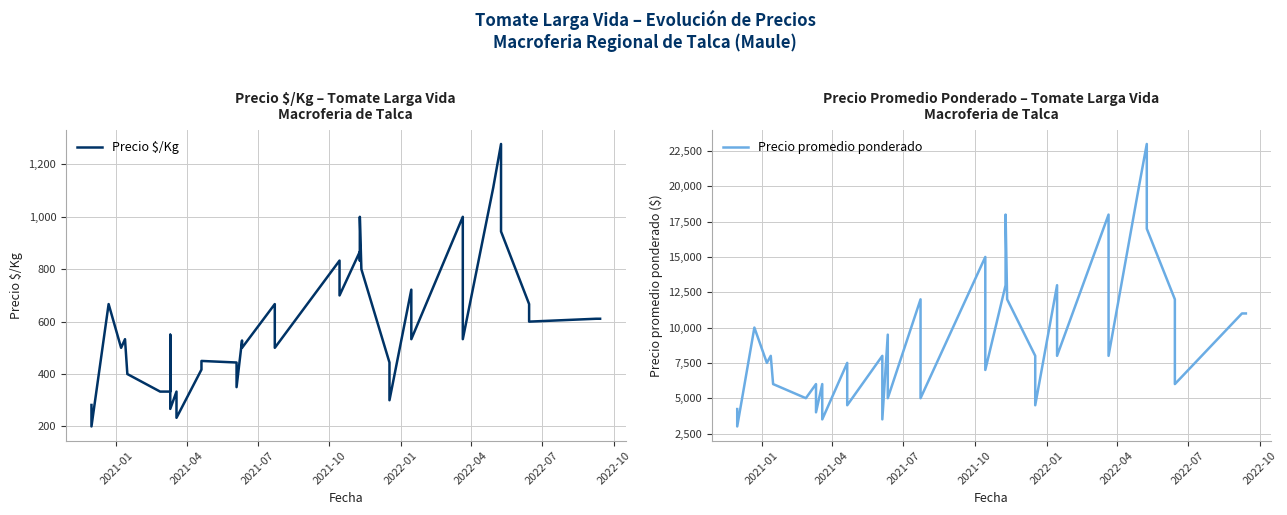

Rank the series by their maximum value, from lowest to highest.

Precio $/Kg, Precio promedio ponderado